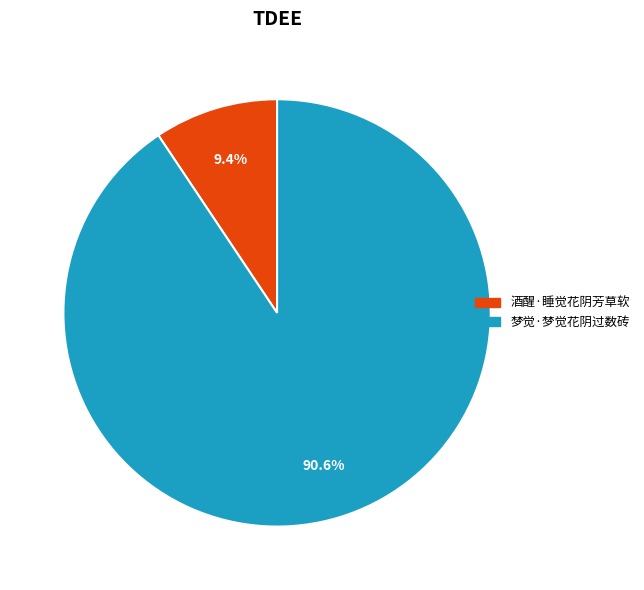

Combined, what portion of the pie is 酒醒·睡觉花阴芳草软 and 梦觉·梦觉花阴过数砖?

100.0%